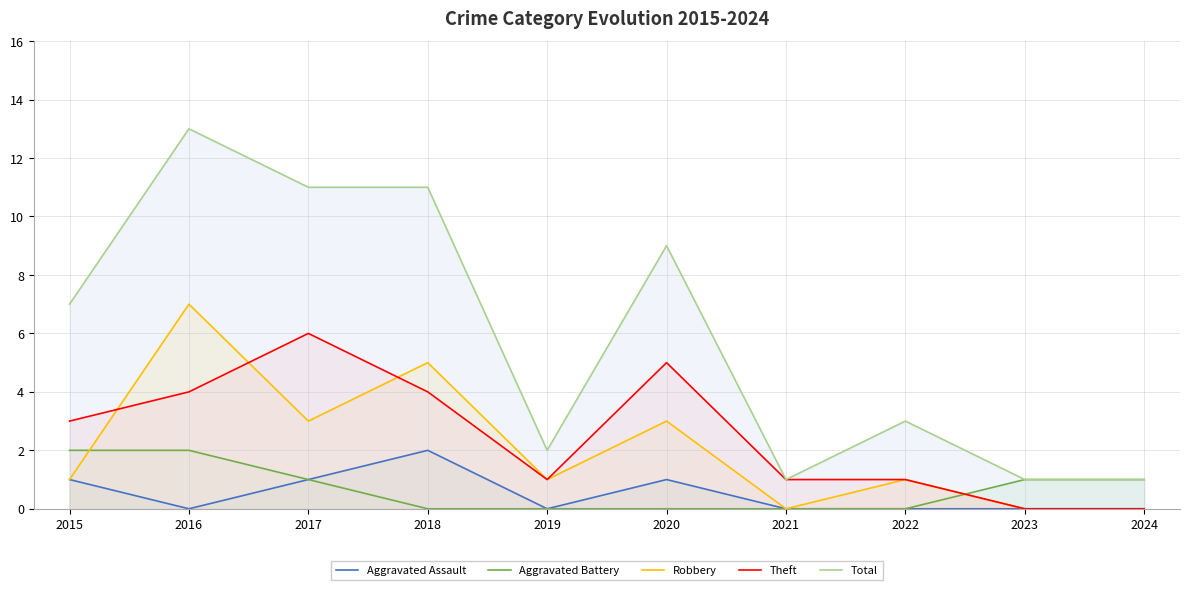

Is it true that Total equals 2 at 2015?

False